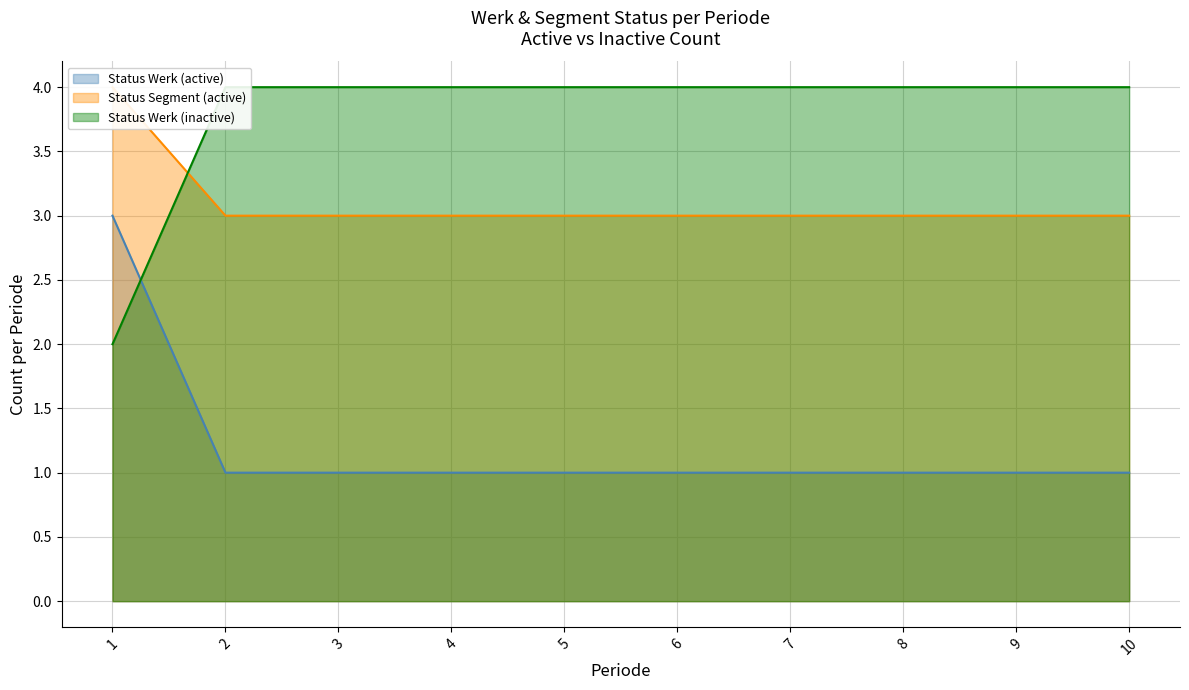

The Status Werk (active) series shows 0 at 10. True or false?

False